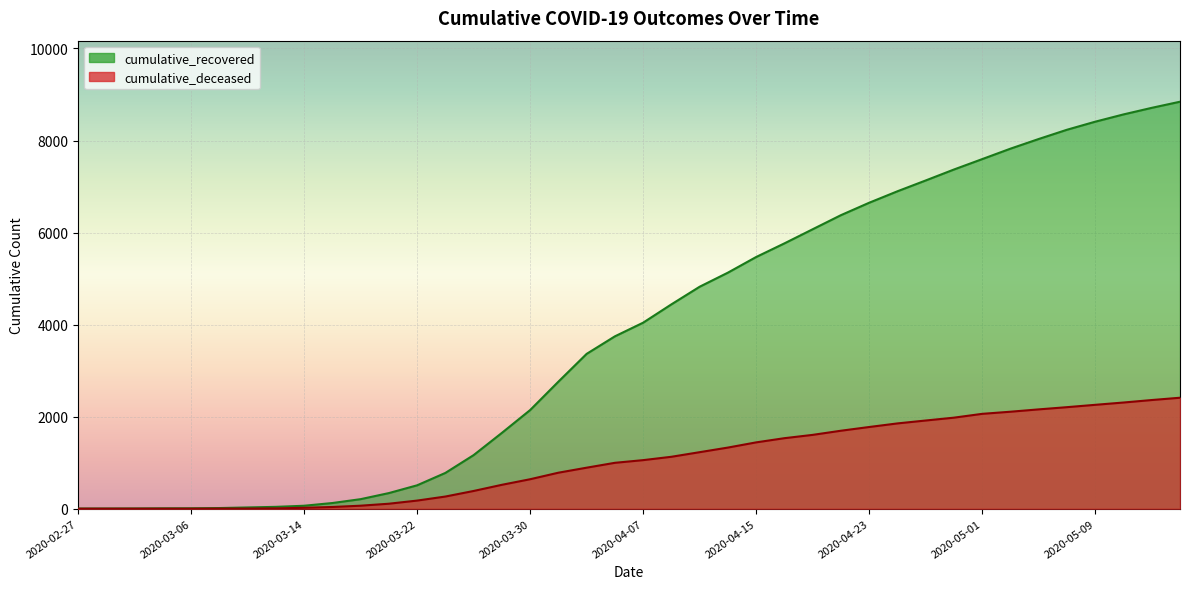

What is the total value across all series at 2020-03-30?

2783